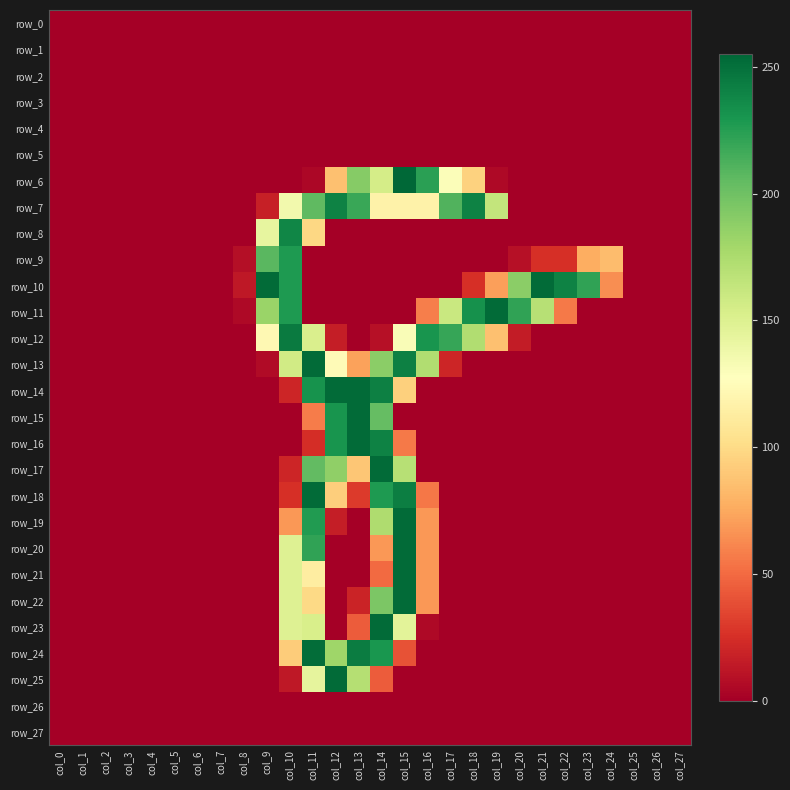

Between col_20 and col_2, which is larger?

col_20